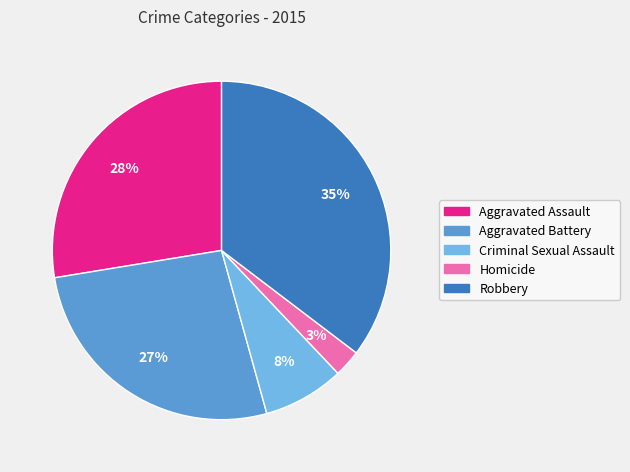

How many slices are in this pie chart?

5